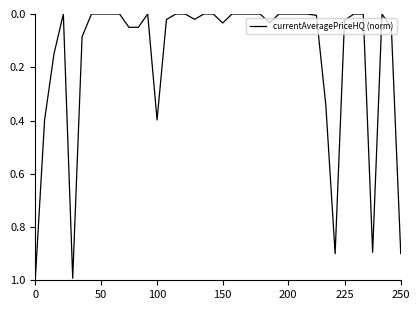

What is the maximum value shown in the chart?

1.0